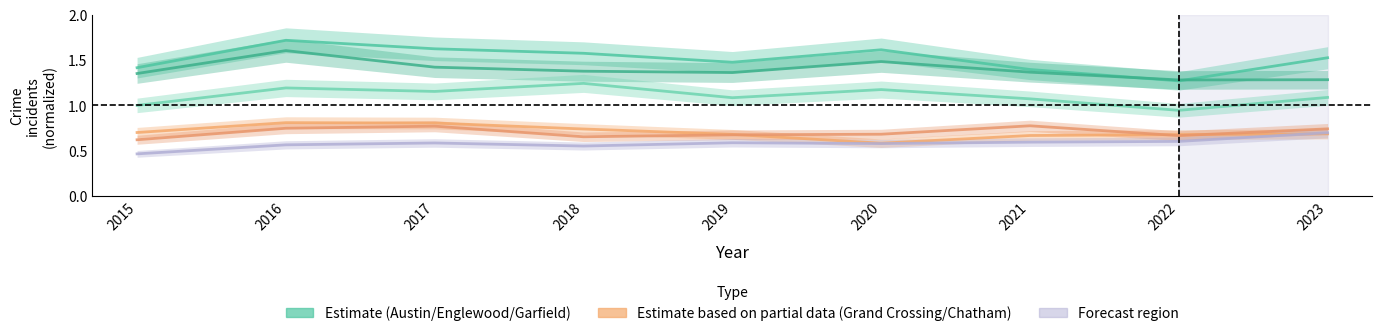

True or false: Austin has a value of 0.5 at 2021.

False